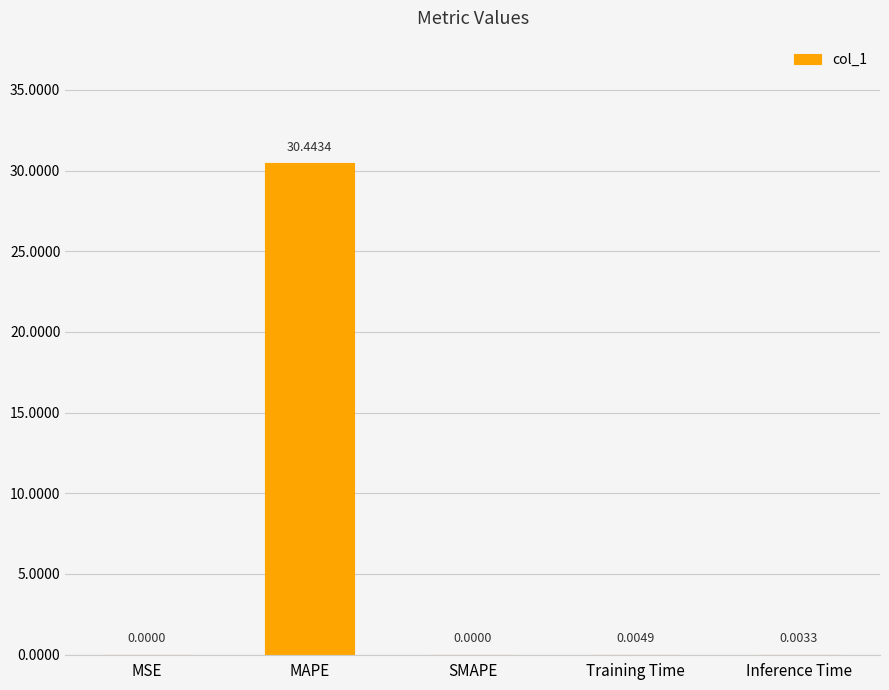

Which category has the highest value across all series?

MAPE